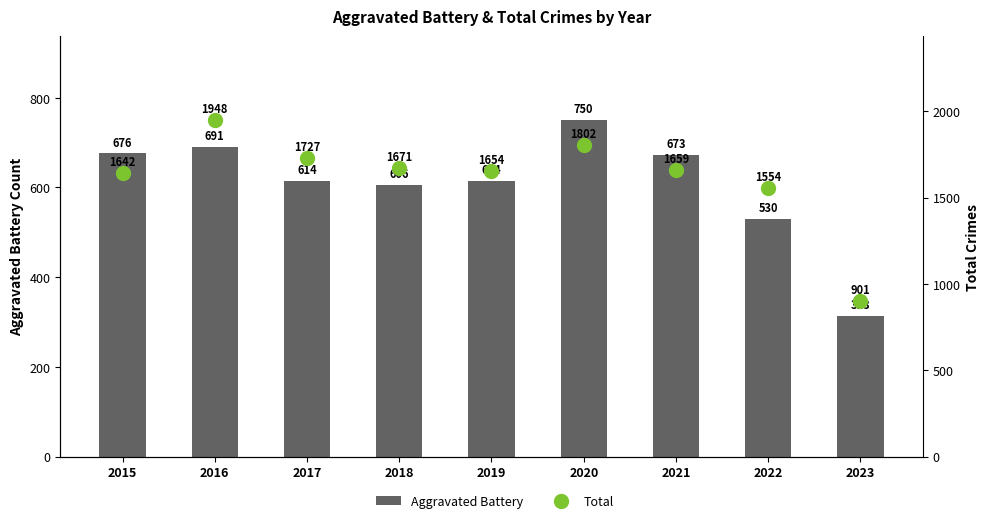

At which category is the sum across all series the highest?

2016